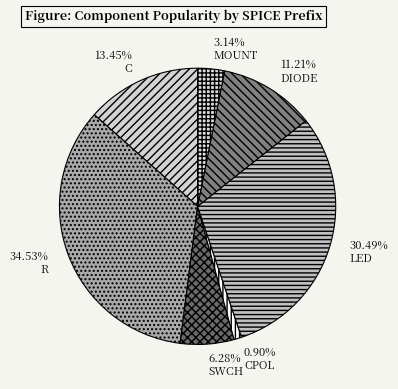

The SWCH slice represents 6% of the pie. True or false?

True